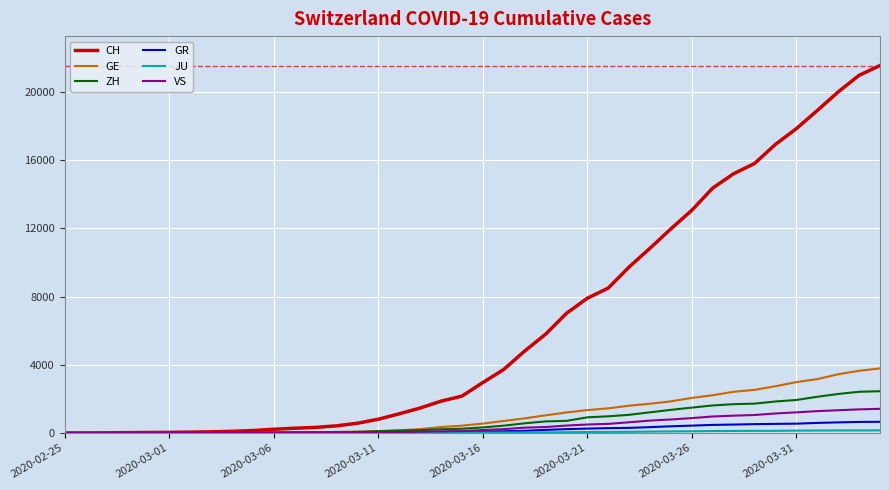

How many categories are shown in the chart?

40